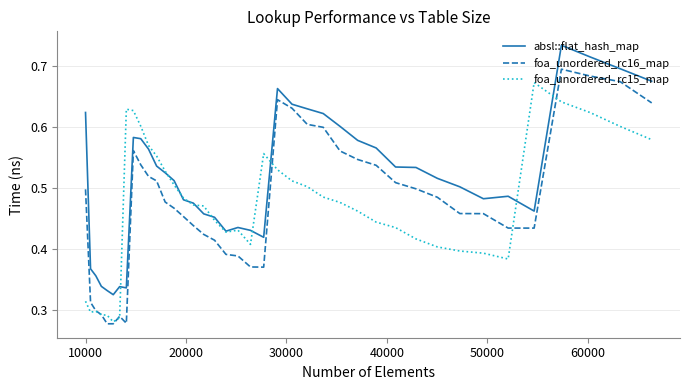

Which series has the largest range (max minus min)?

foa_unordered_rc16_map